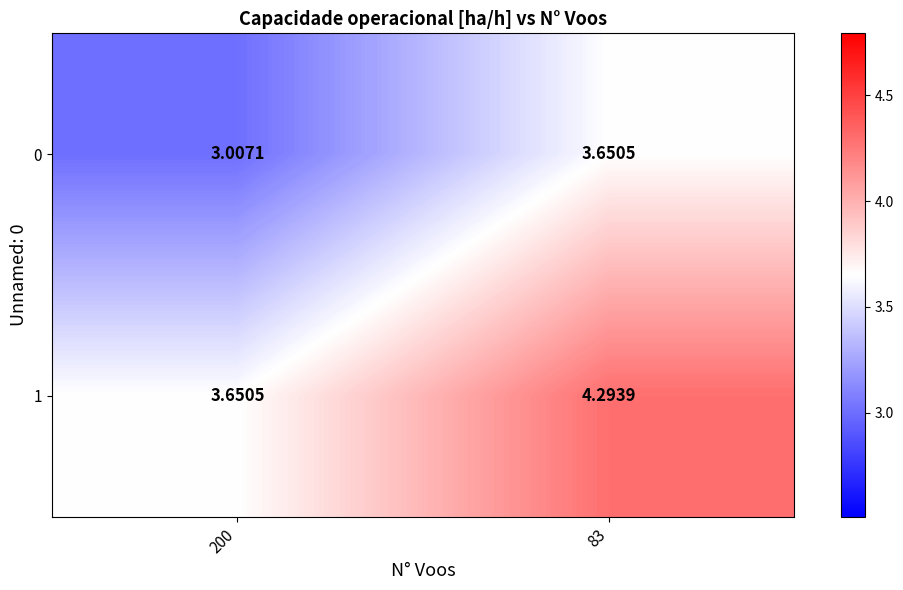

Is the value of 0 at 200 greater than the value of 1 at 83?

No